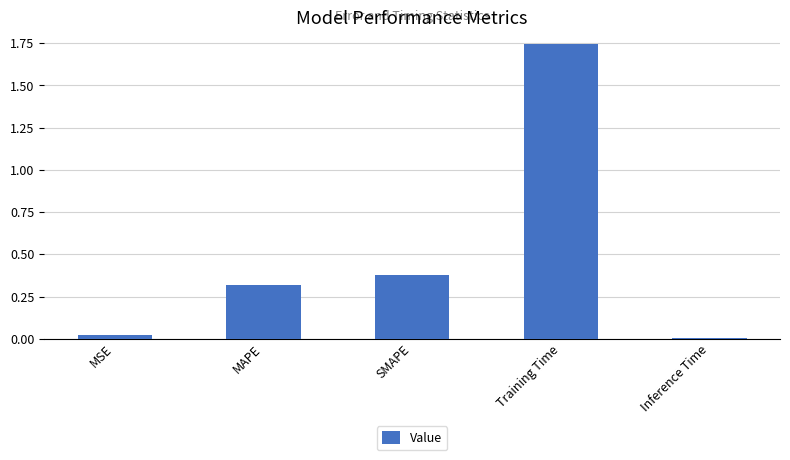

Which category has the lowest value across all series?

Inference Time